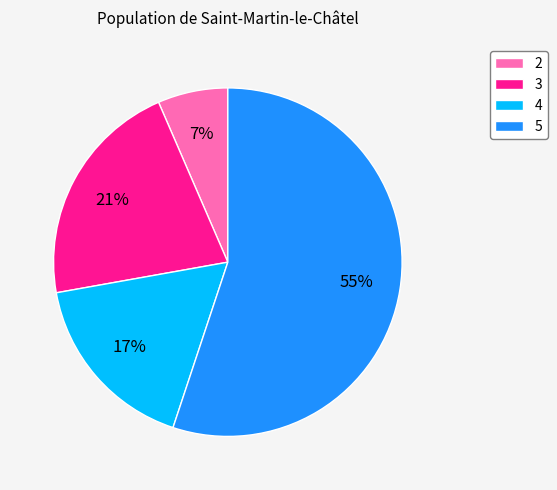

Is the sum of 2 and 4 greater than half?

No